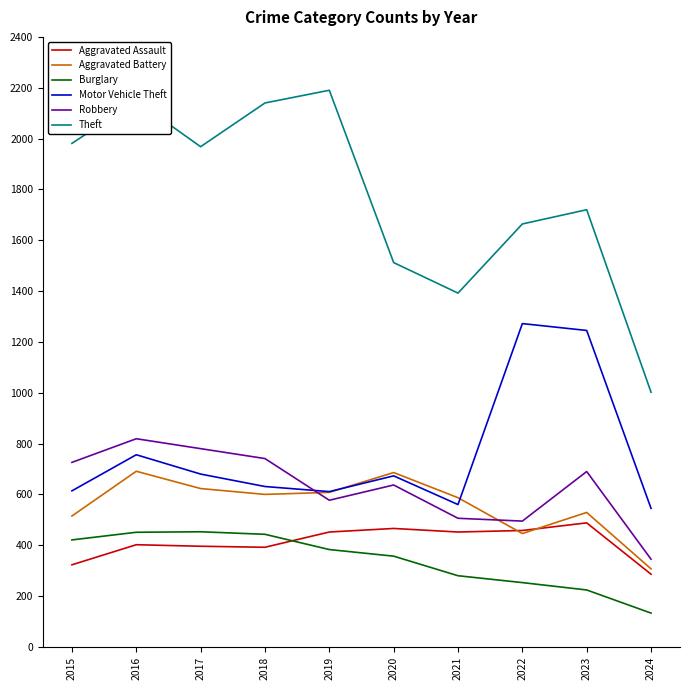

At which category is the sum across all series the highest?

2016